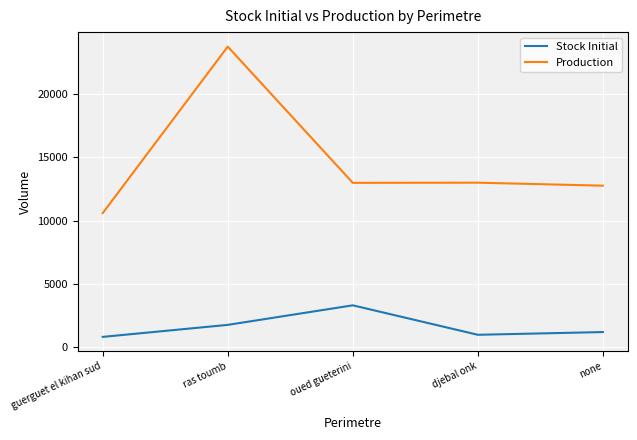

At oued gueterini, list the series in order from largest to smallest.

Production, Stock Initial